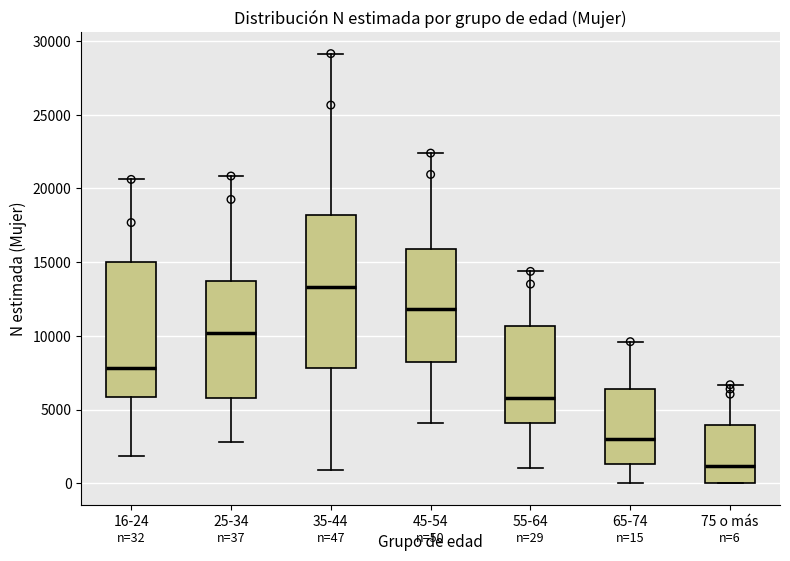

Which box is the tallest, from its lower edge to its upper edge?

35-44